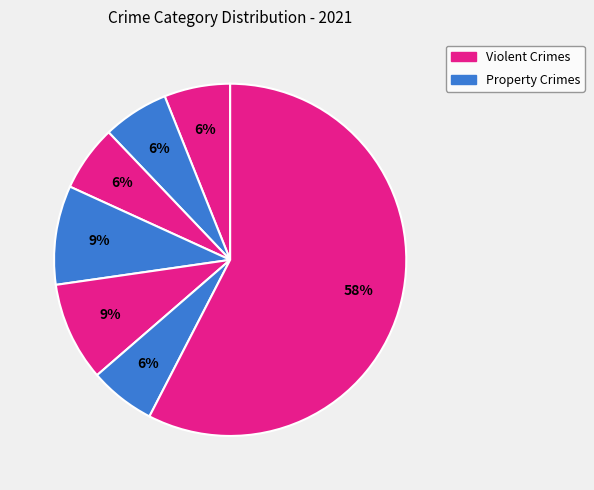

How many segments does this pie chart have?

7